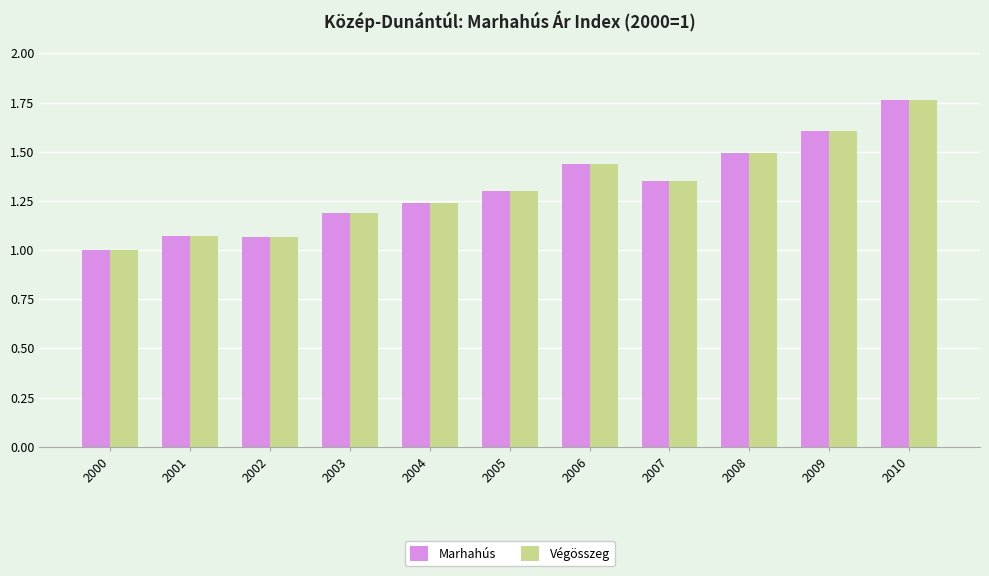

What is the difference between the maximum and minimum values in the Marhahús series?

0.8